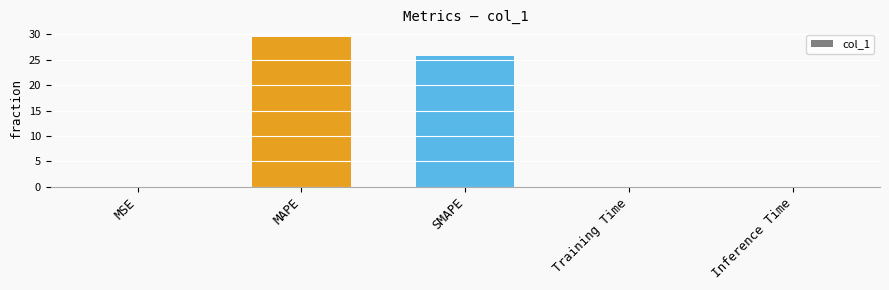

What is the sum of all values?

55.3